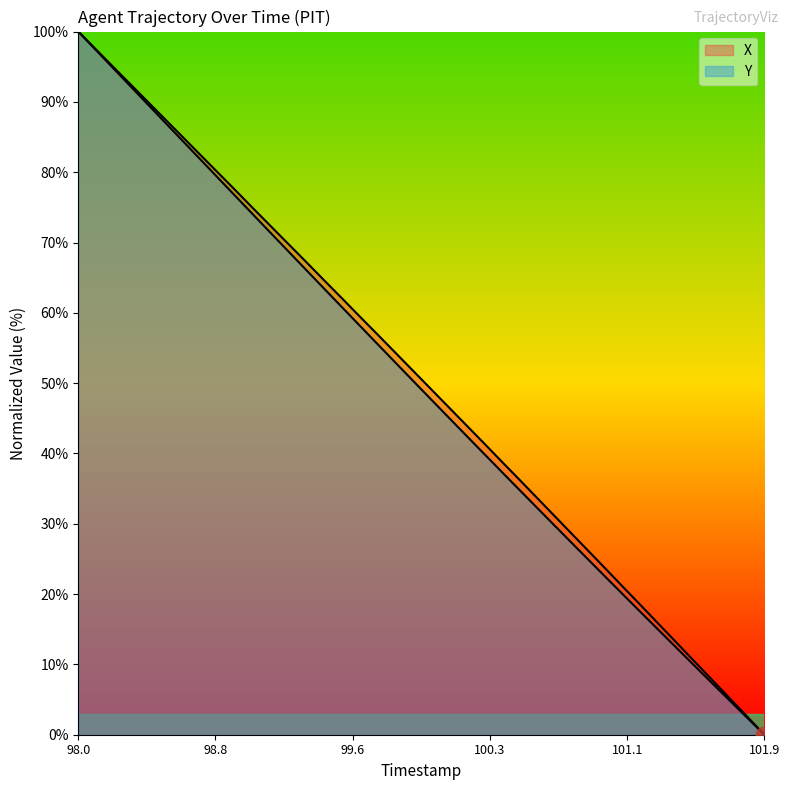

Which series has the largest range (max minus min)?

X